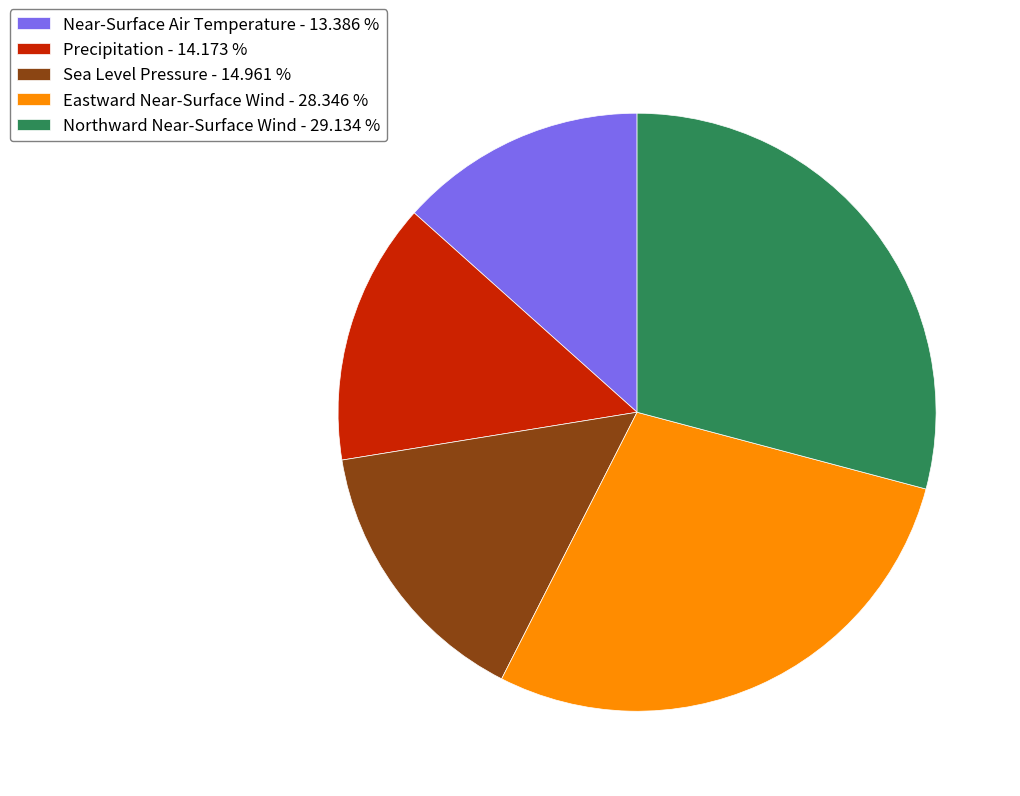

How many segments does this pie chart have?

5